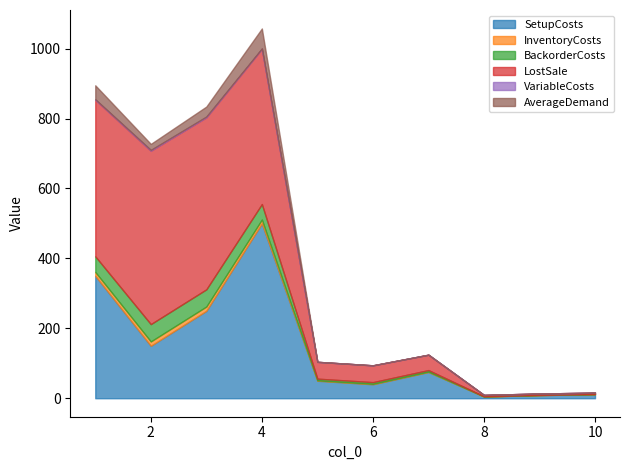

True or false: BackorderCosts has a value of 1.2 at 7.

False